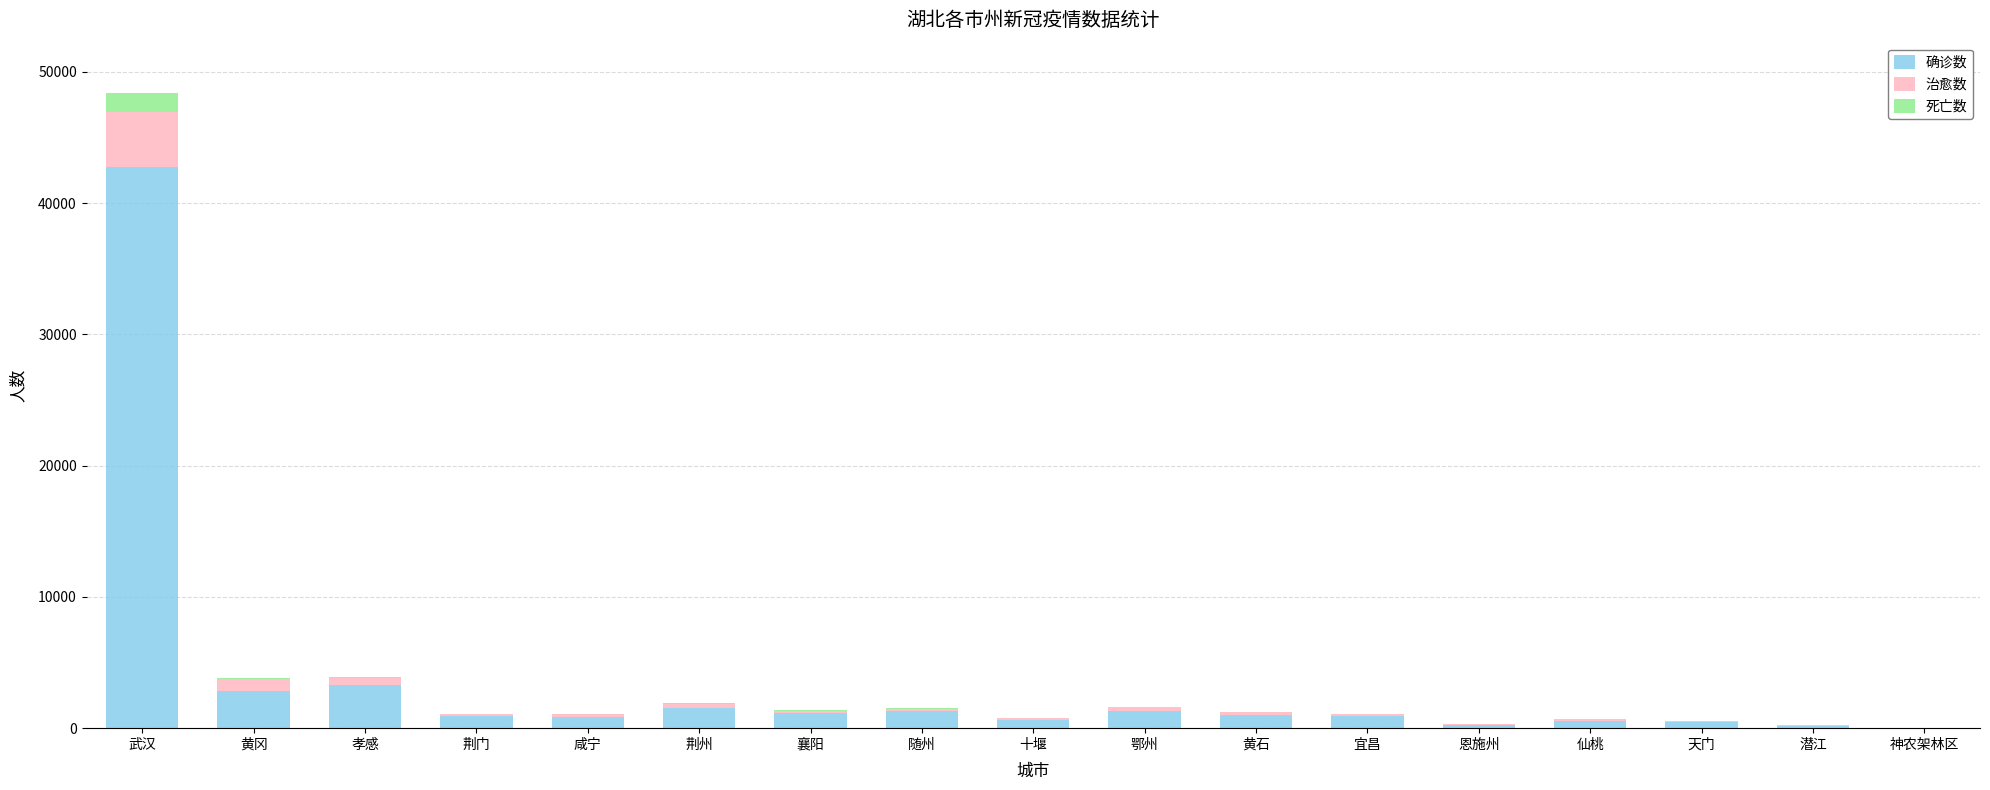

Does the chart contain stacked bars?

Yes